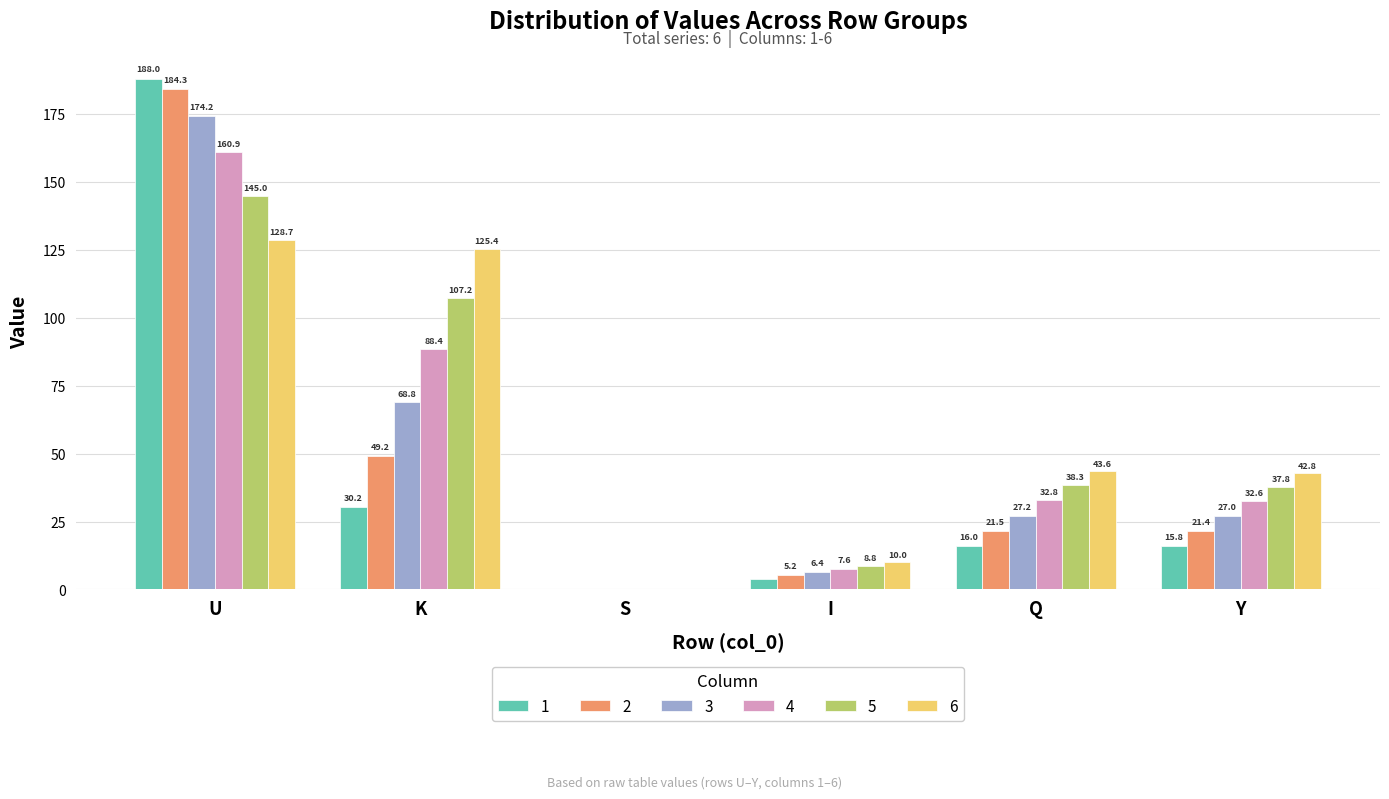

Count the number of categories in the chart.

6